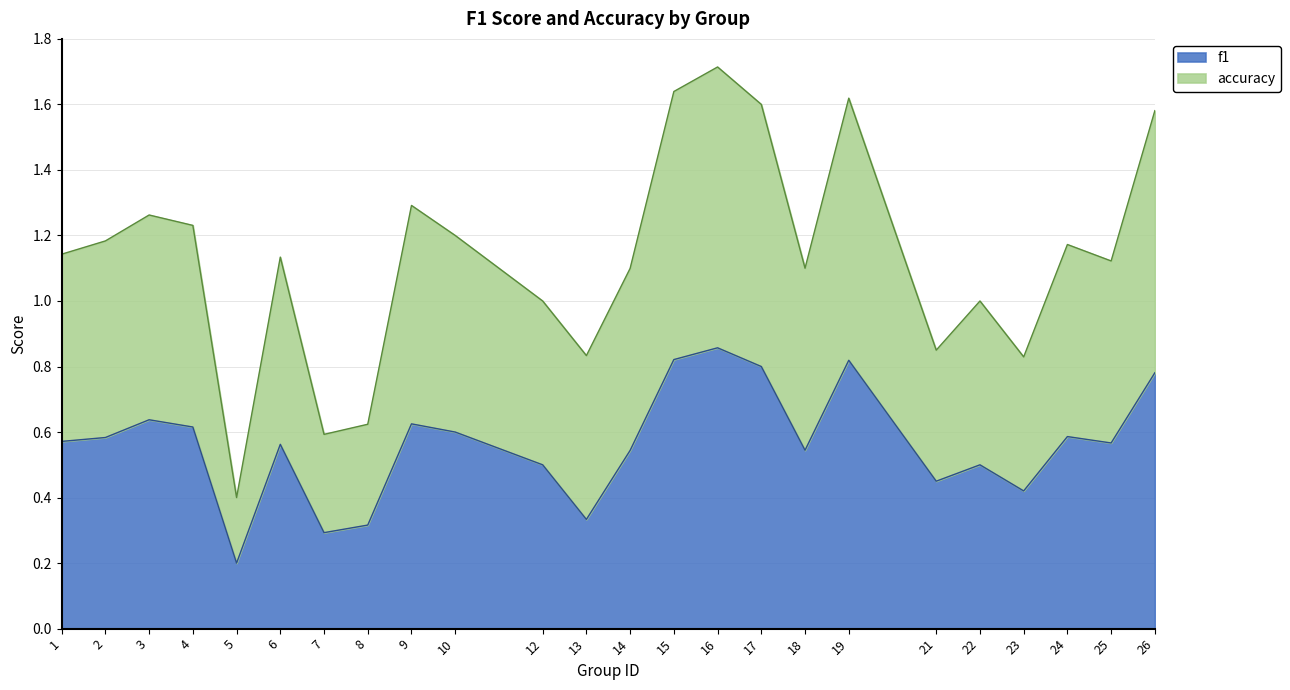

How many categories are shown in the chart?

24